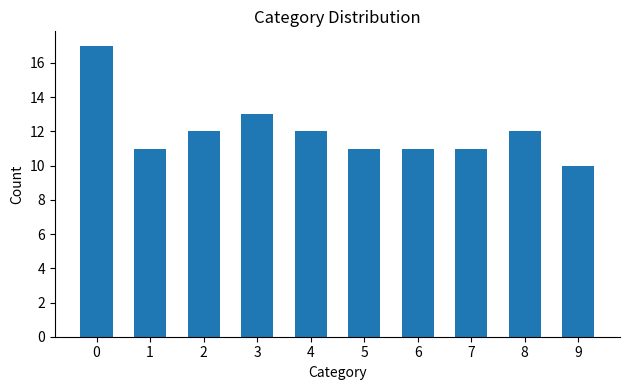

Reading left to right, extract all data points from this chart.

0=17	1=11	2=12	3=13	4=12	5=11	6=11	7=11	8=12	9=10